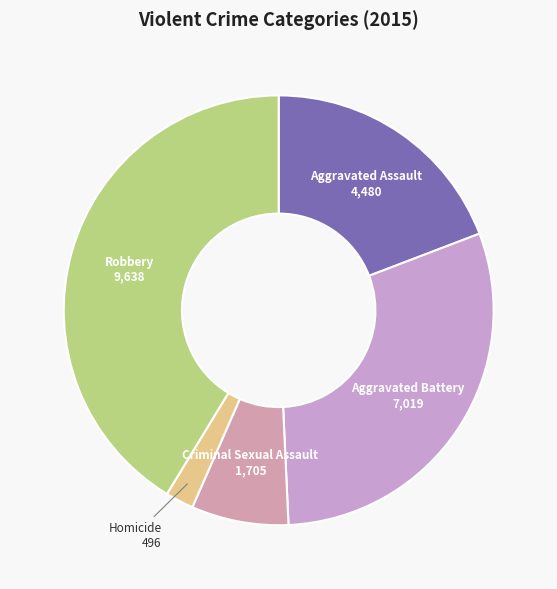

Does Robbery account for over 50% of the chart?

No